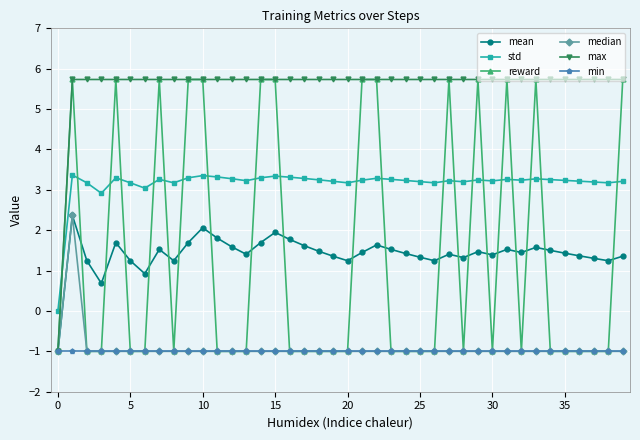

At how many categories does at least one series exceed 5?

39